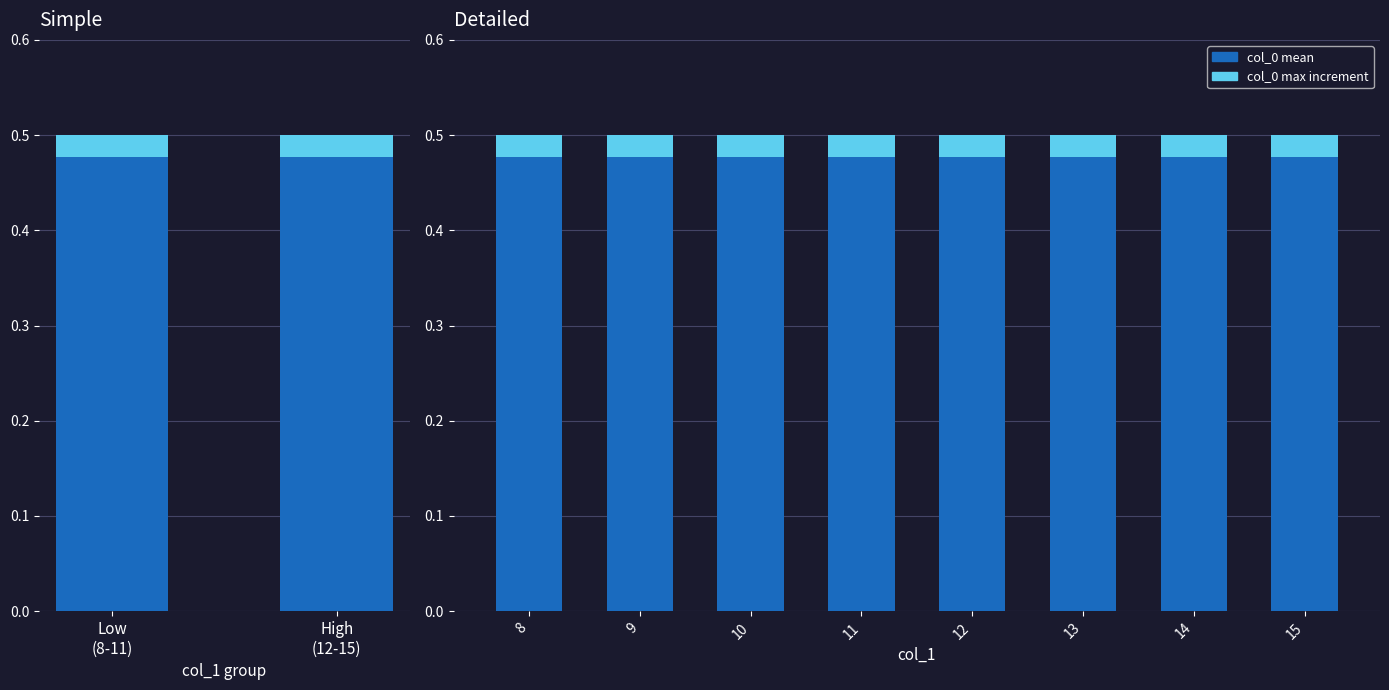

What are all the series names shown in the legend?

col_0 mean, col_0 max increment